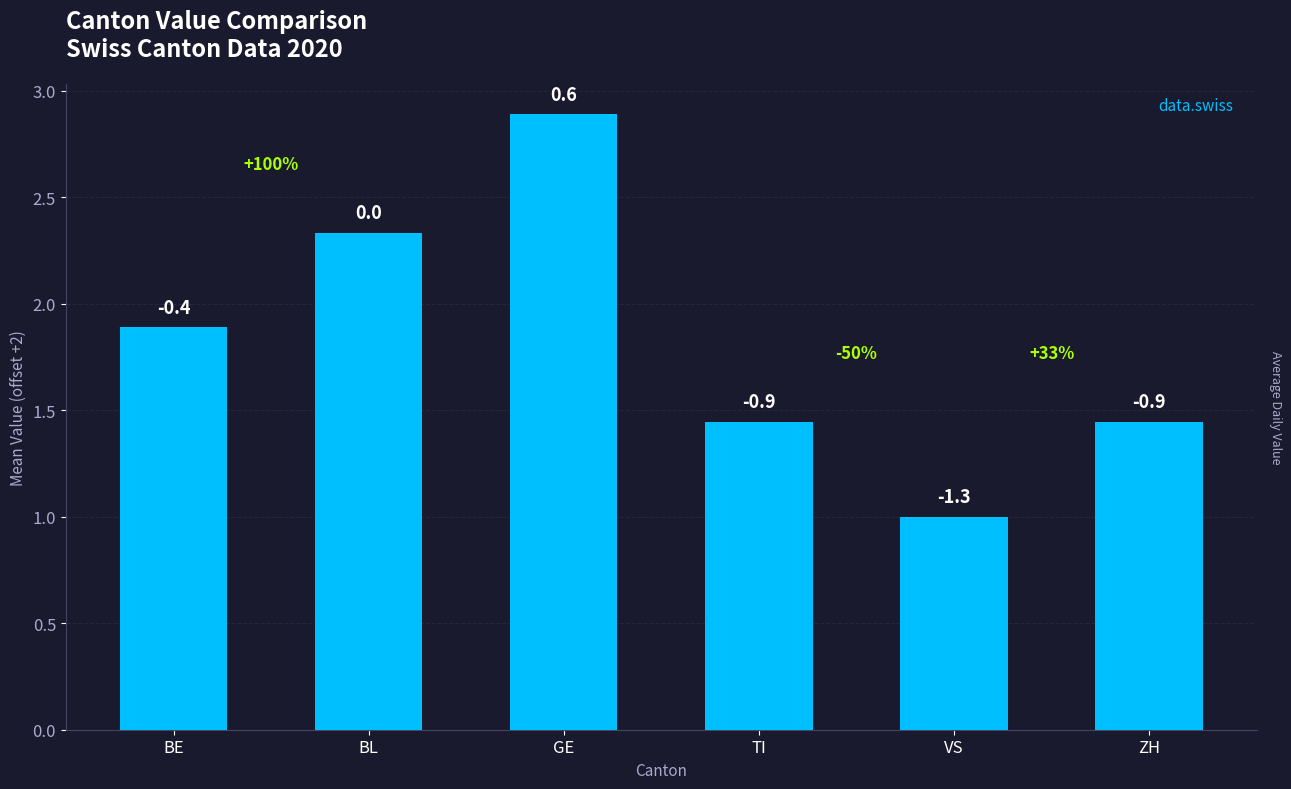

Does the chart contain any negative values?

No